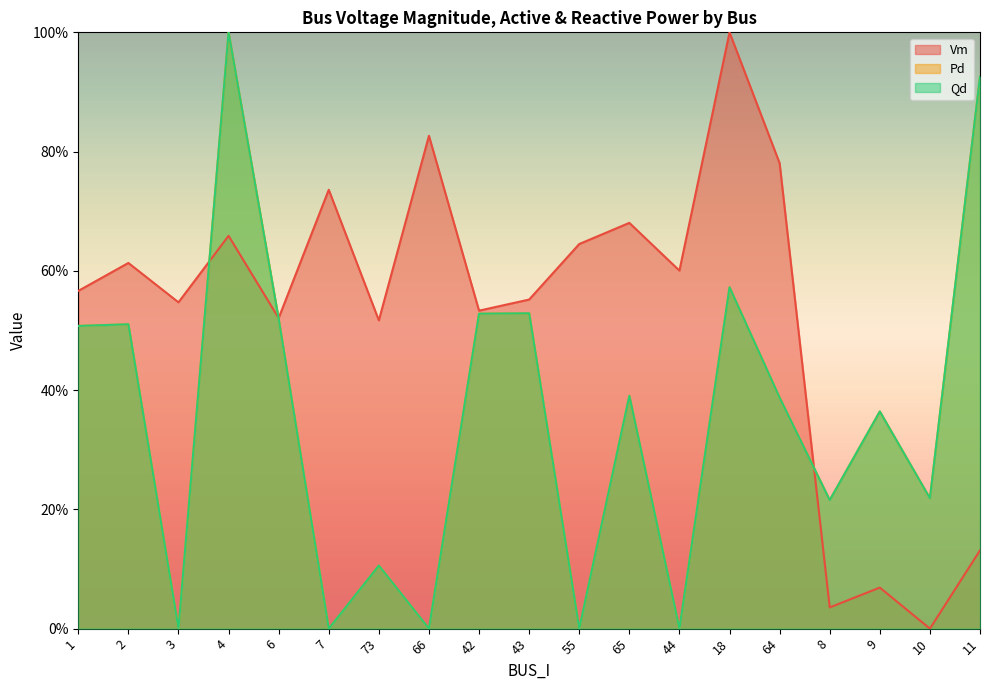

List the labels in order of Qd value, largest first.

4, 11, 18, 43, 42, 6, 2, 1, 65, 64, 9, 10, 8, 73, 3, 7, 66, 55, 44